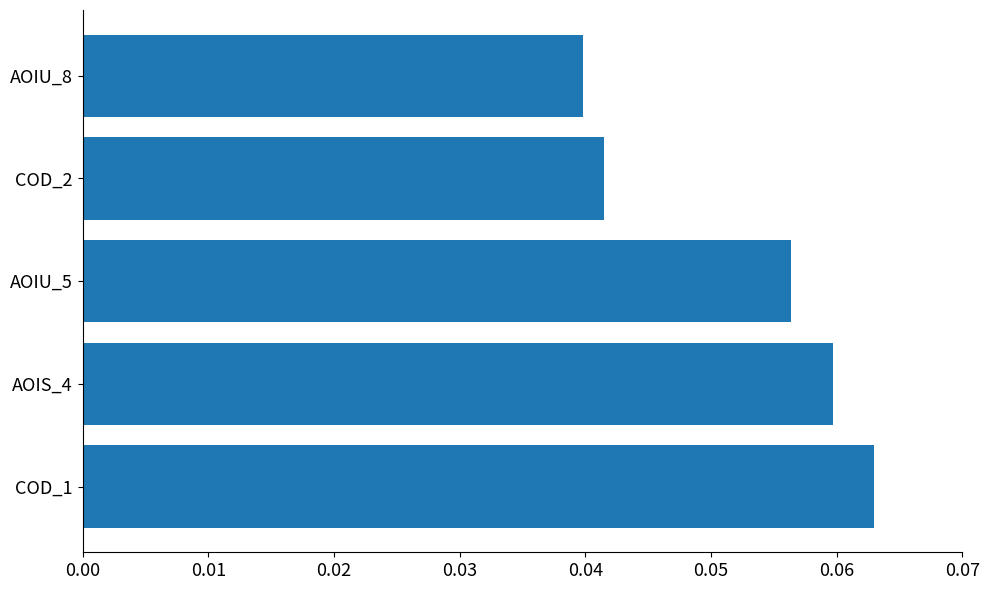

What is the sum of all values?

0.3